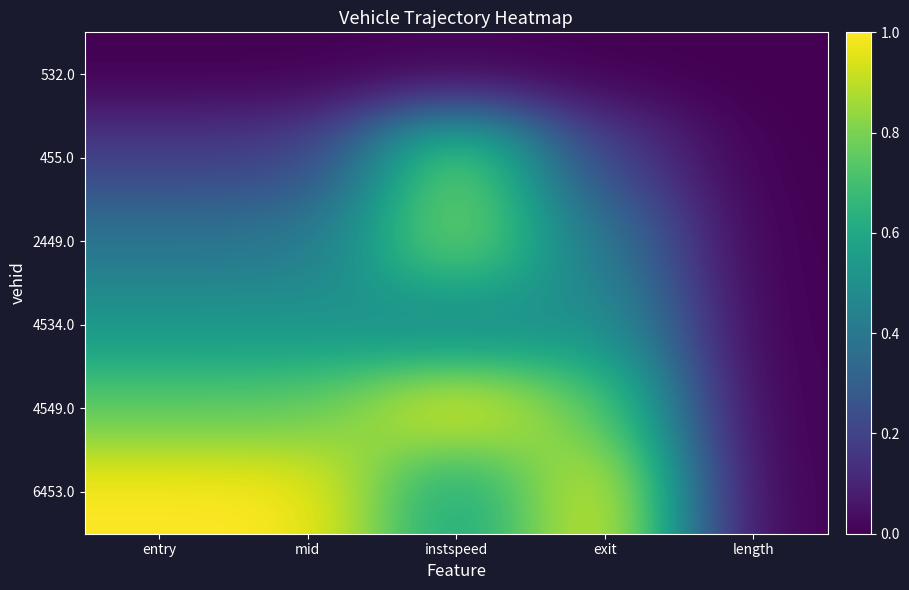

Between entry and length, which series saw the biggest shift?

6453.0